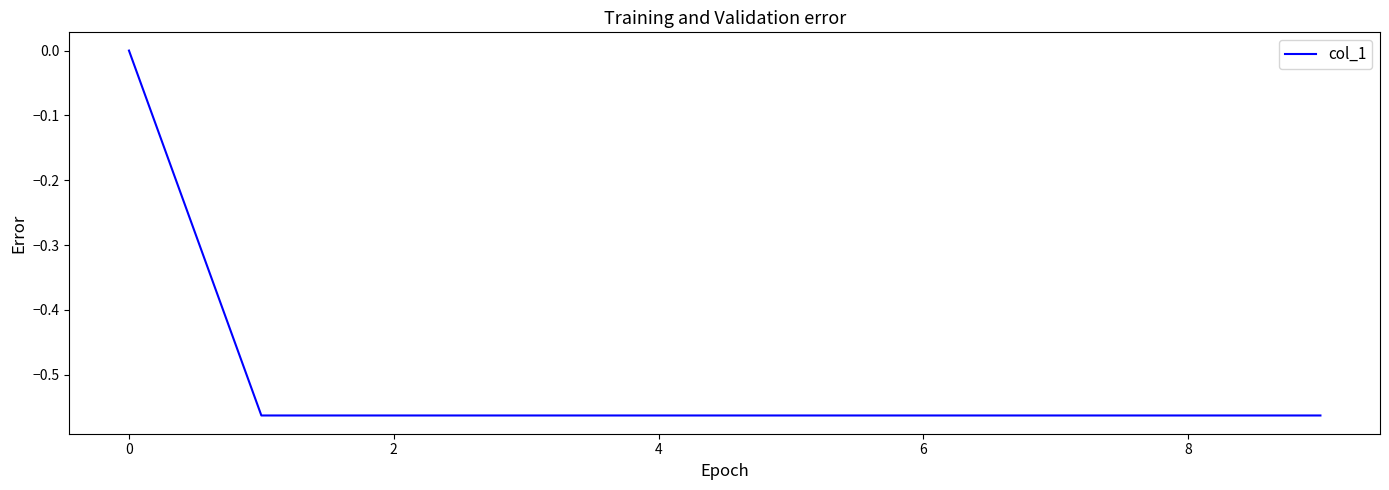

What is the difference between the maximum and minimum values?

0.6